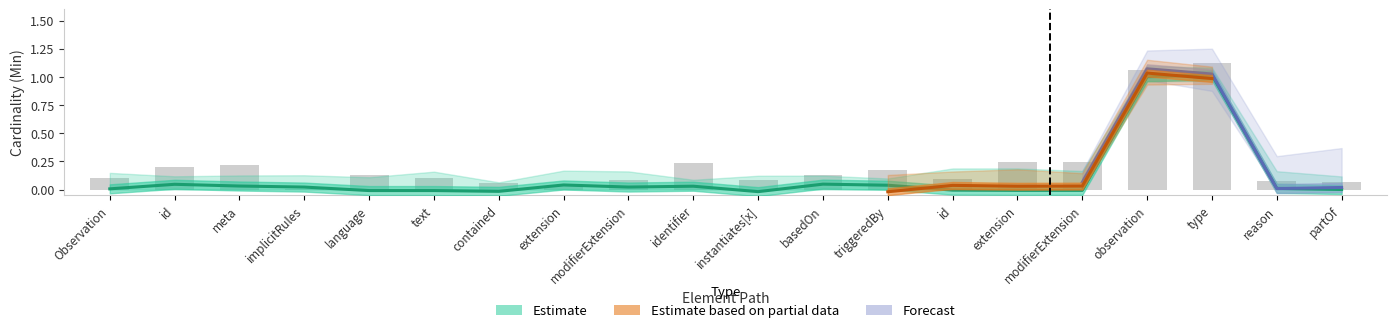

At which label is the value closest to 0?

partOf